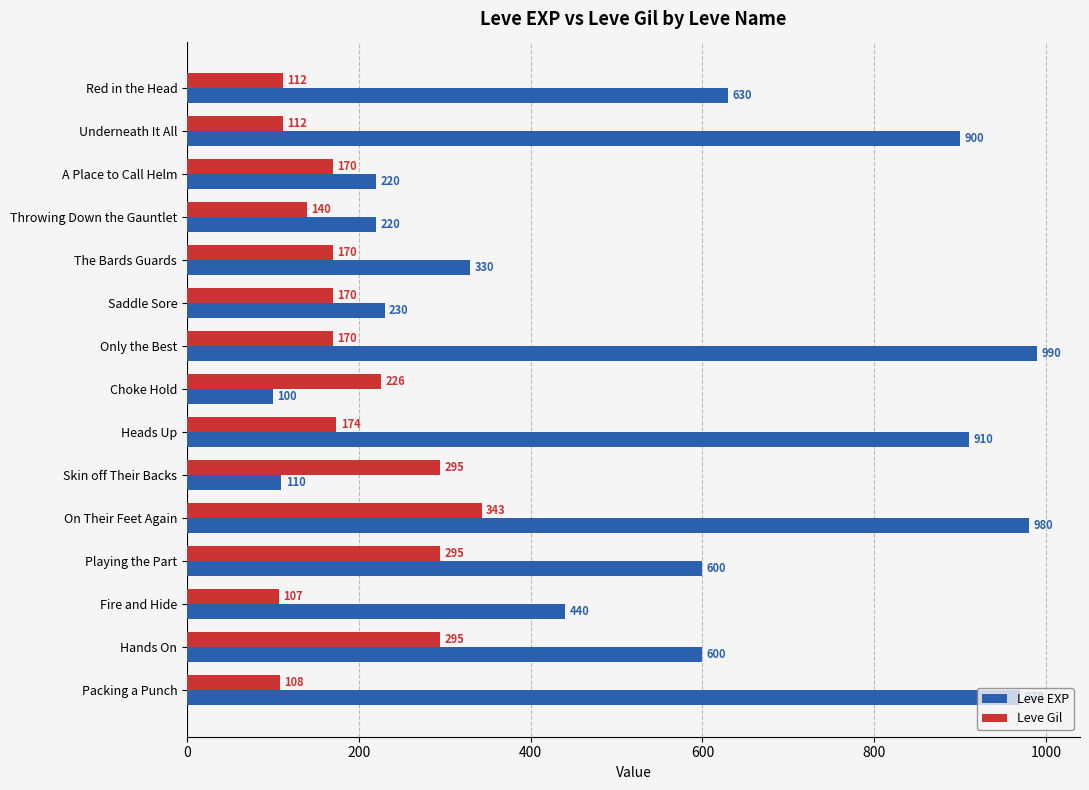

What is the total value across all series at Red in the Head?

742